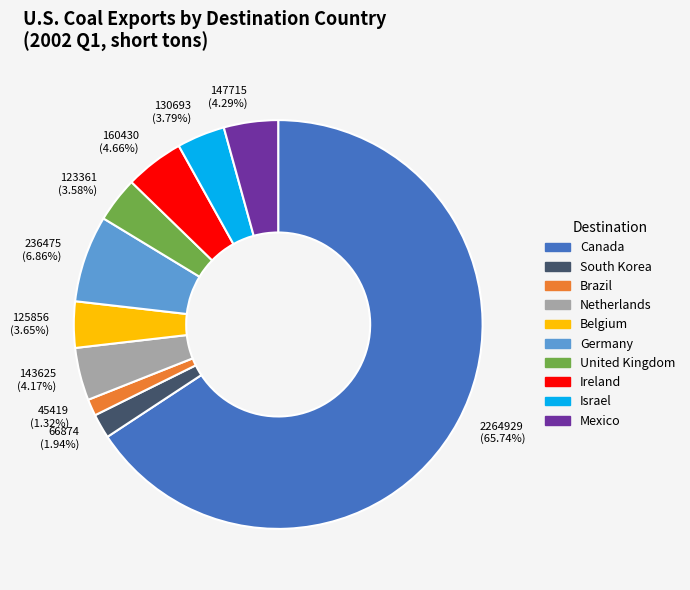

Is the sum of Mexico and Canada greater than half?

Yes